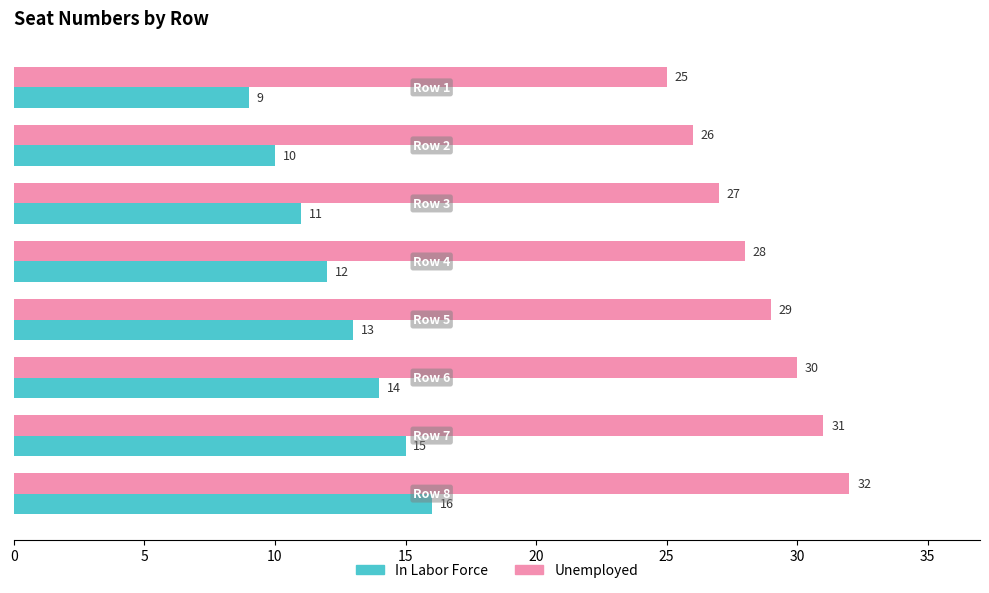

Which series has the largest total across all categories?

Unemployed